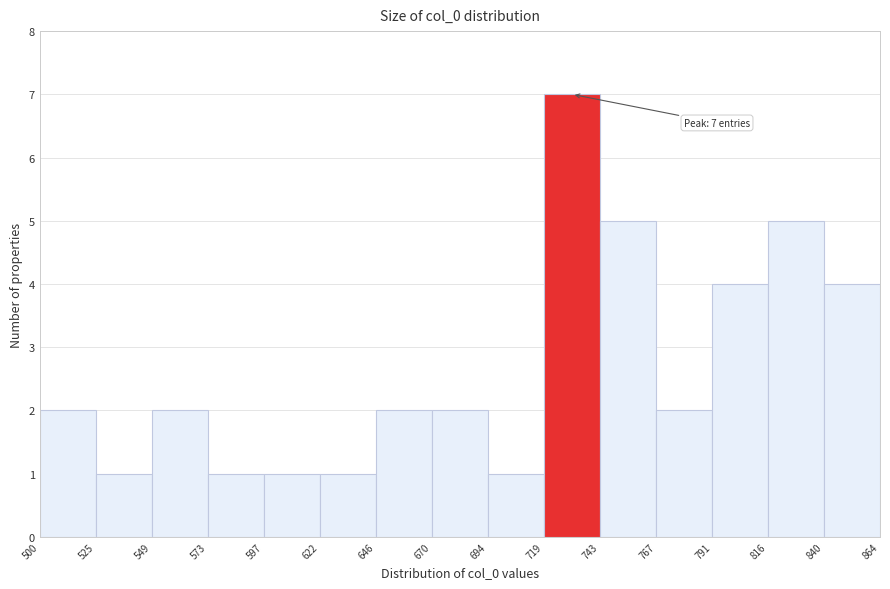

Over which range of the x-axis is the bar tallest?

719 to 743